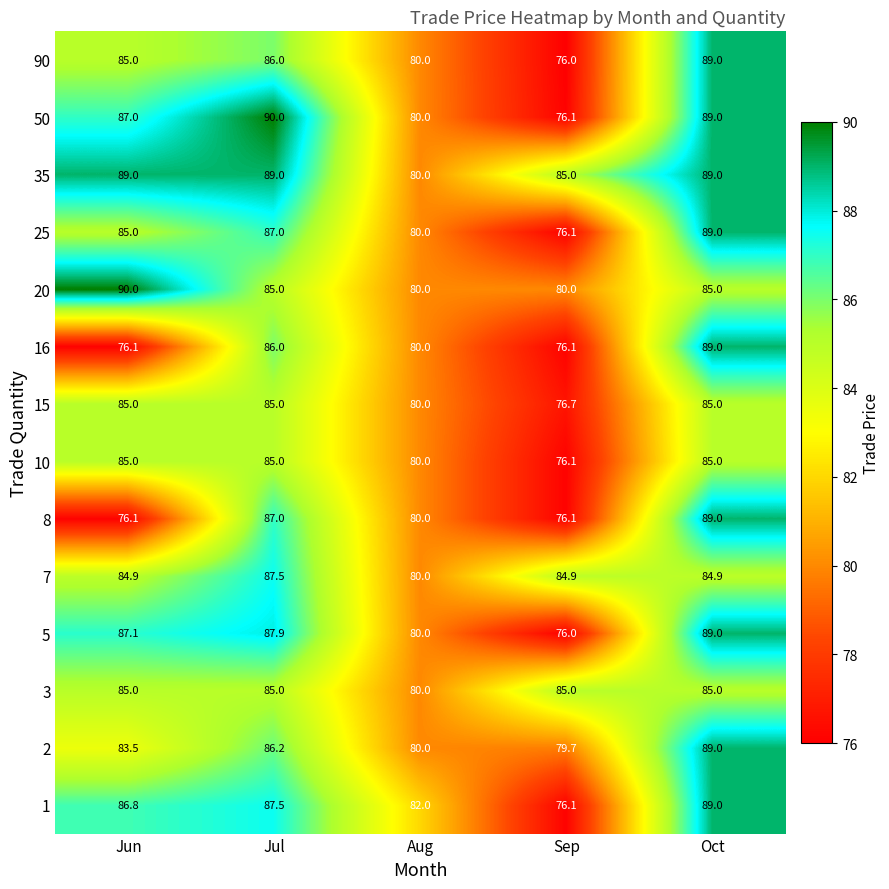

What is the smallest value displayed?

76.0